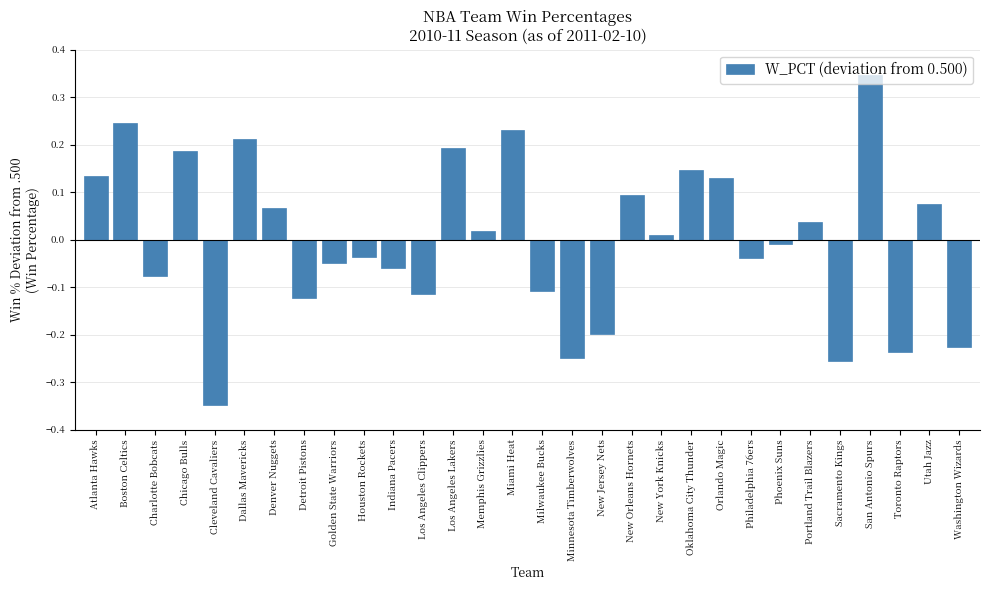

At which category does the chart reach its minimum across all series?

Cleveland Cavaliers